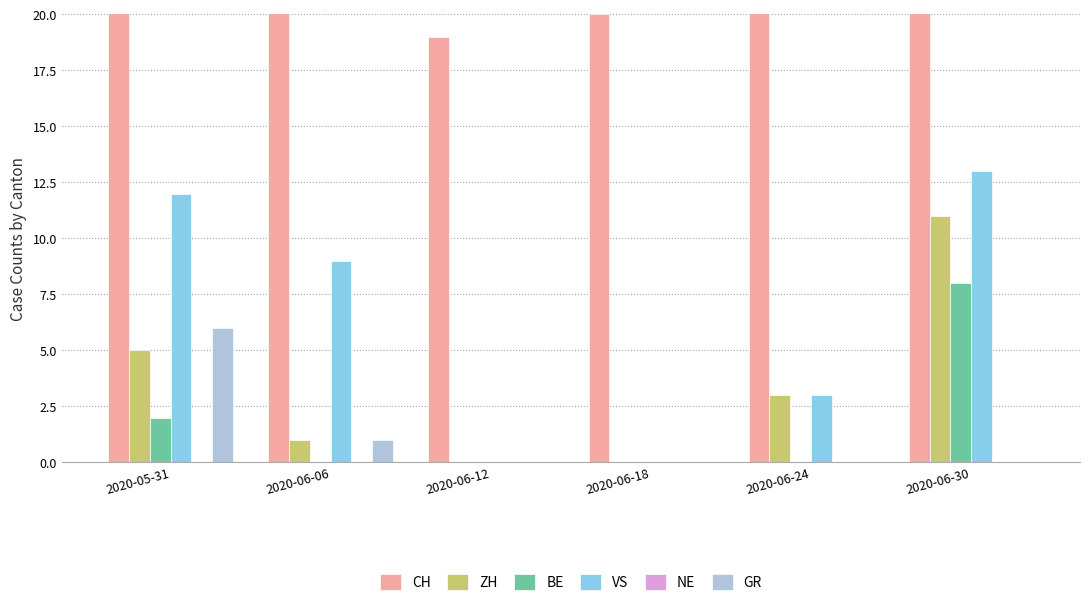

Which category has the highest value across all series?

2020-05-31